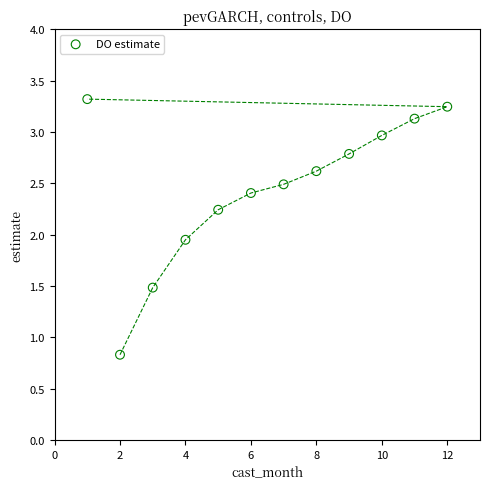

What is the average X value?

6.5